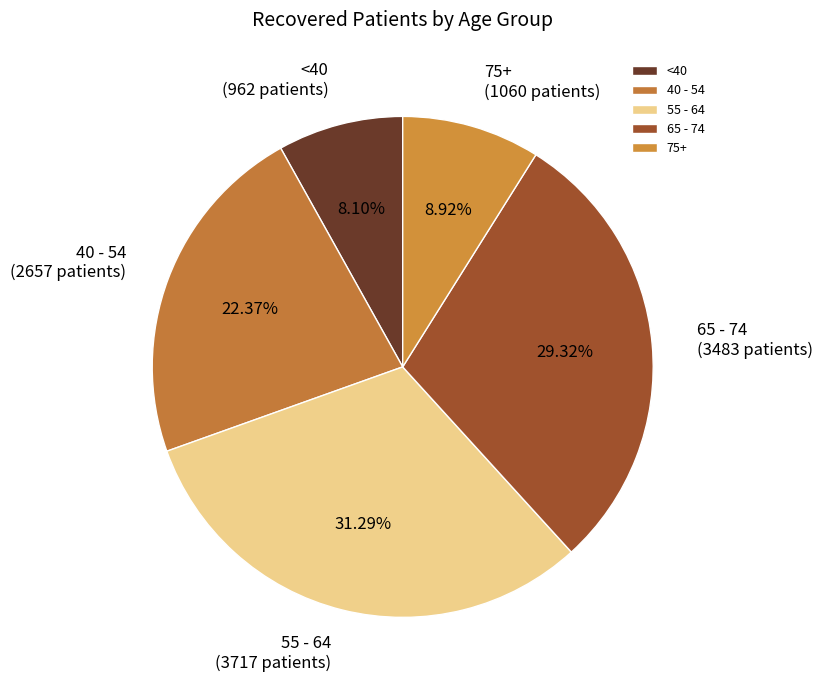

Rank the categories by value from lowest to highest.

<40, 75+, 40 - 54, 65 - 74, 55 - 64